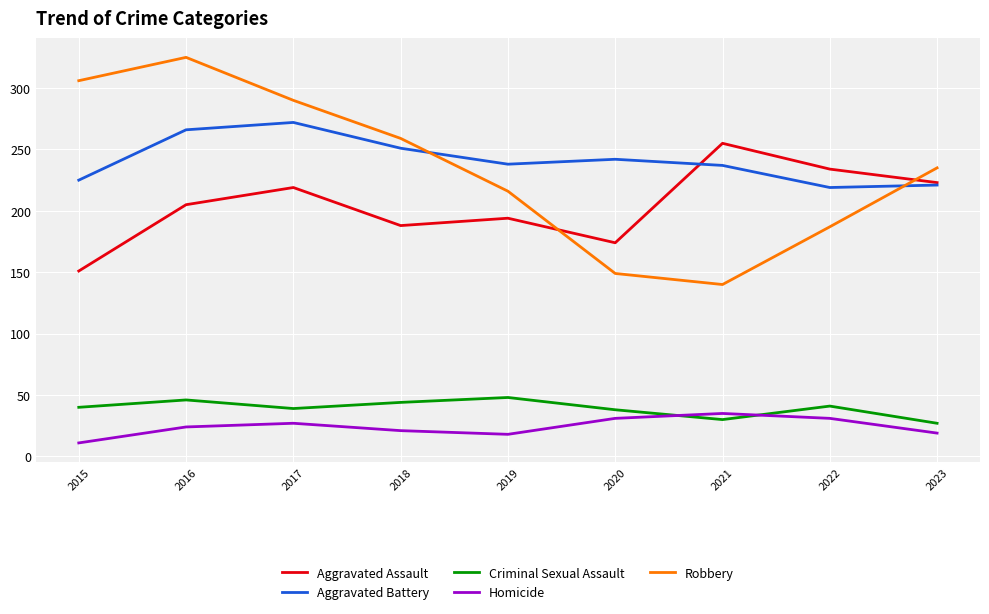

True or false: Criminal Sexual Assault has a value of 30 at 2021.

True